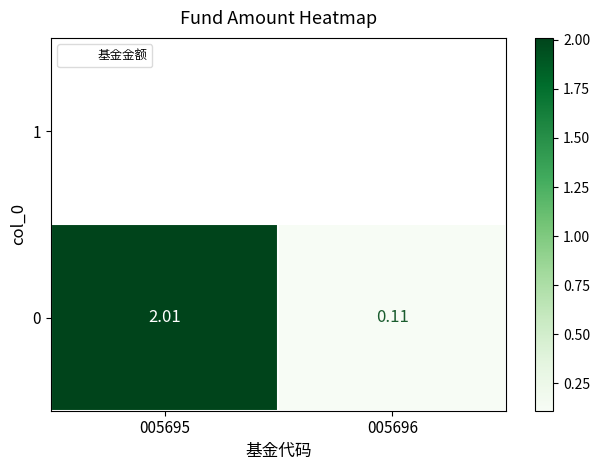

What is the difference between the values at 005696 and 005695?

1.9